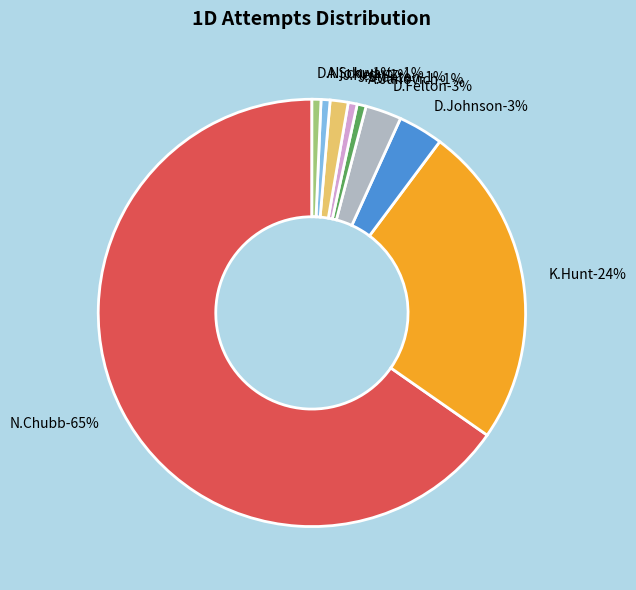

Rank the categories by value from lowest to highest.

A.Janovich, J.Stanton, A.Schwartz, D.Njoku, J.Kelly, D.Felton, D.Johnson, K.Hunt, N.Chubb